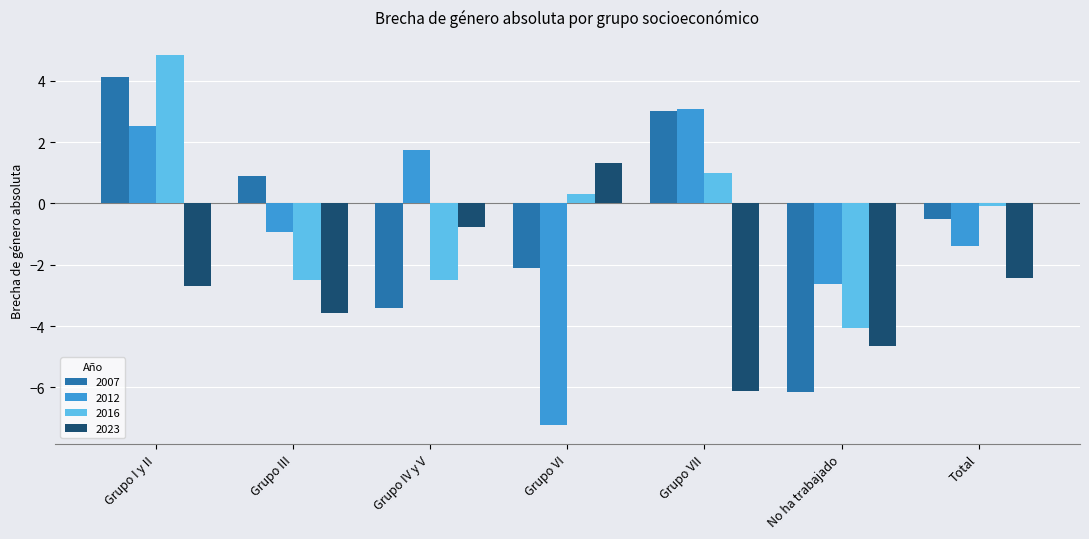

What is the minimum value for 2007?

-6.2